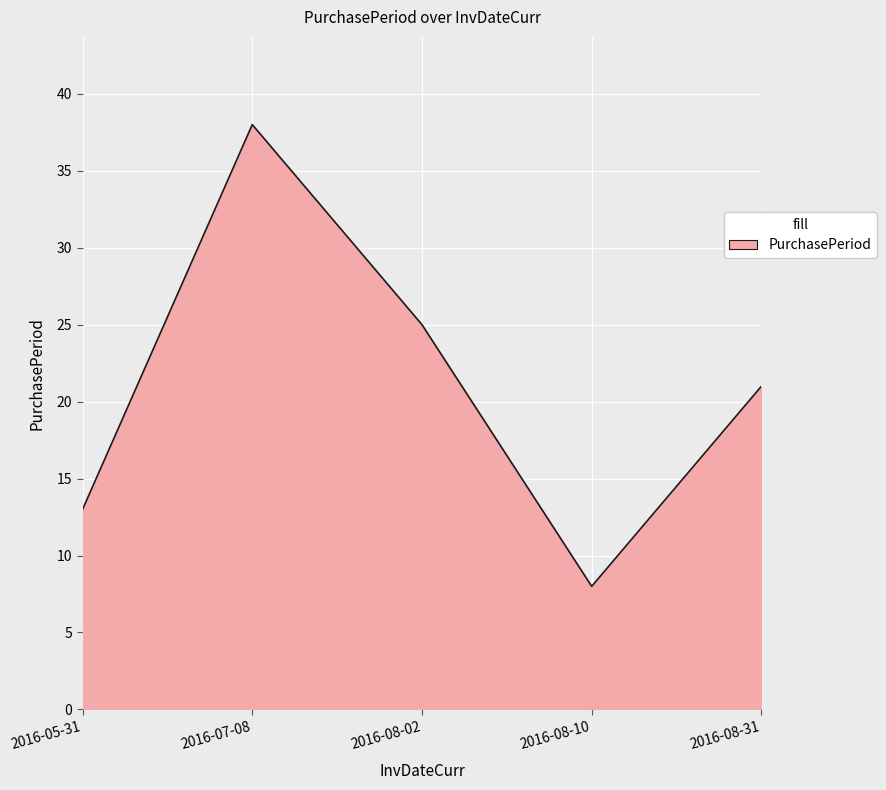

True or false: the data shows 54 at 2016-07-08.

False